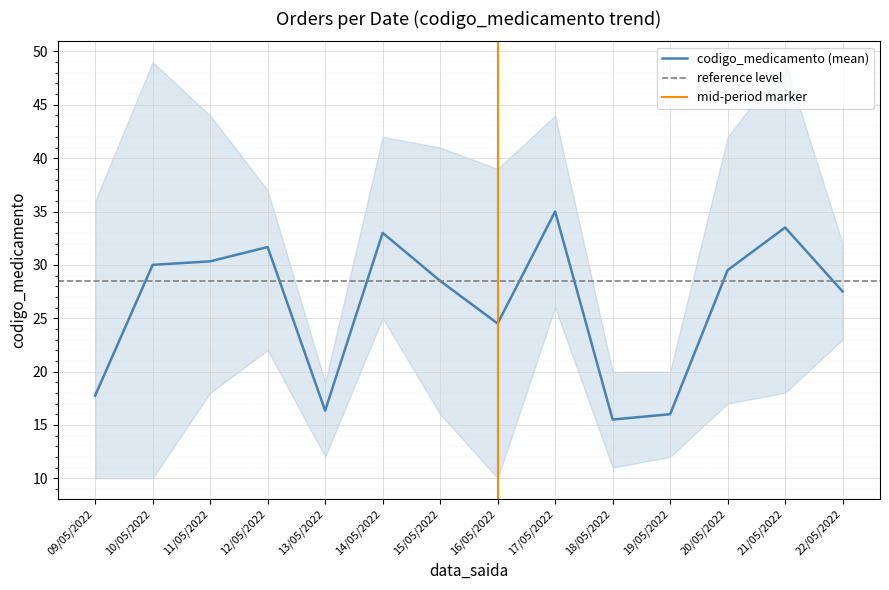

Which category has the highest value in the codigo_medicamento (mean) series?

17/05/2022